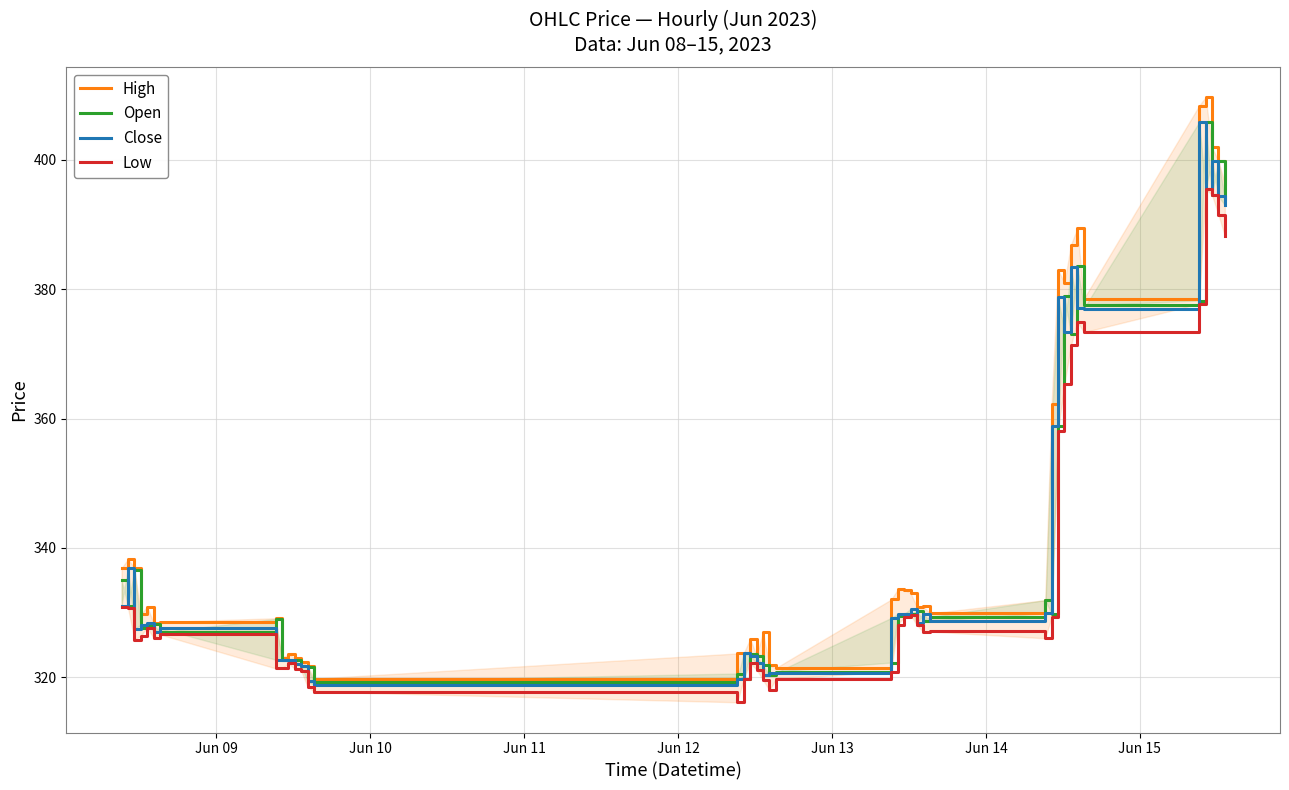

Does the chart display data point markers on the line(s)?

No